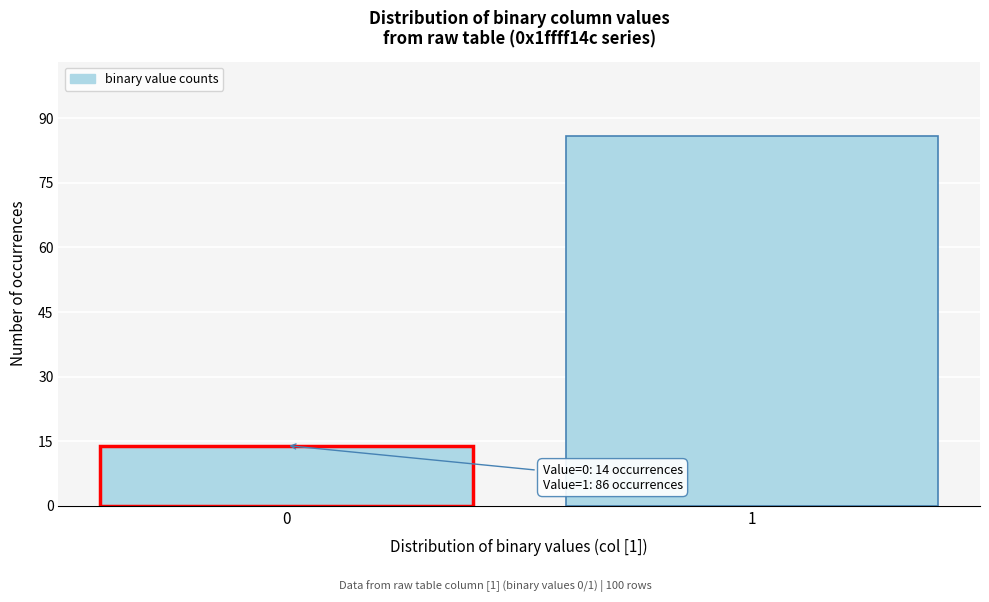

Reading left to right, extract all data points from this chart.

14	86